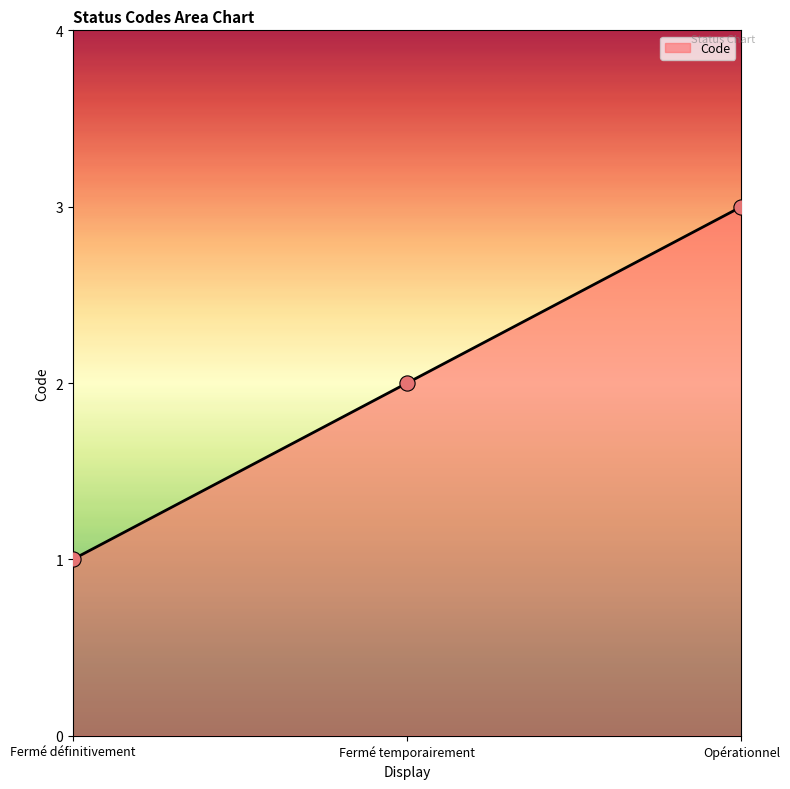

Approximately how many times larger is the value at Opérationnel compared to Fermé définitivement?

3.0